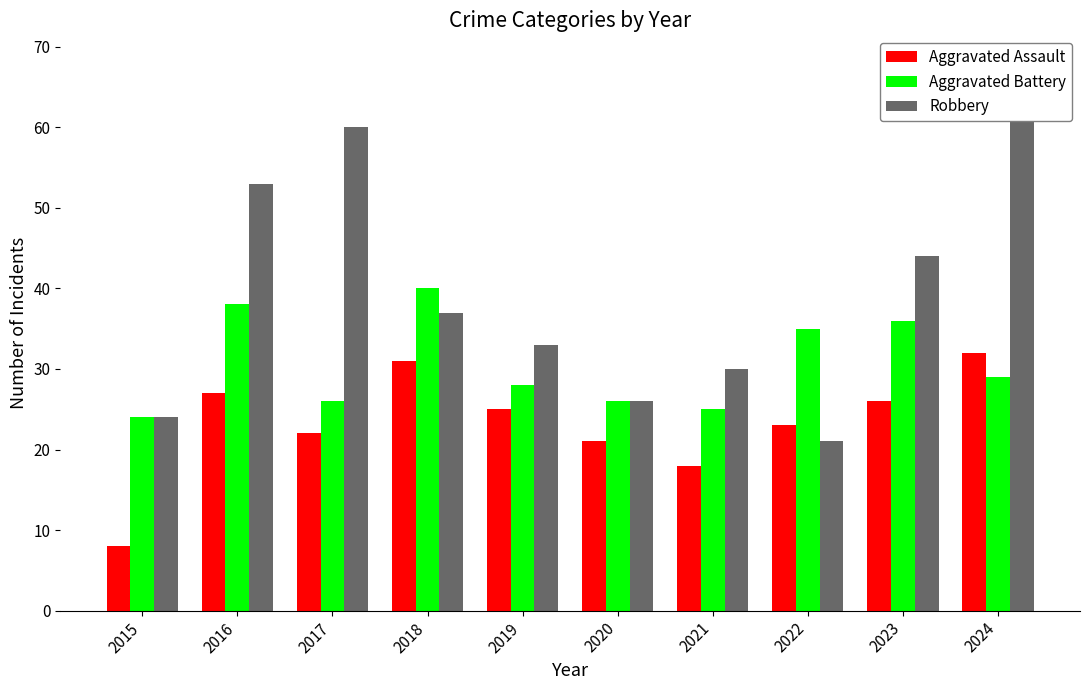

What is the minimum value shown in the chart?

8